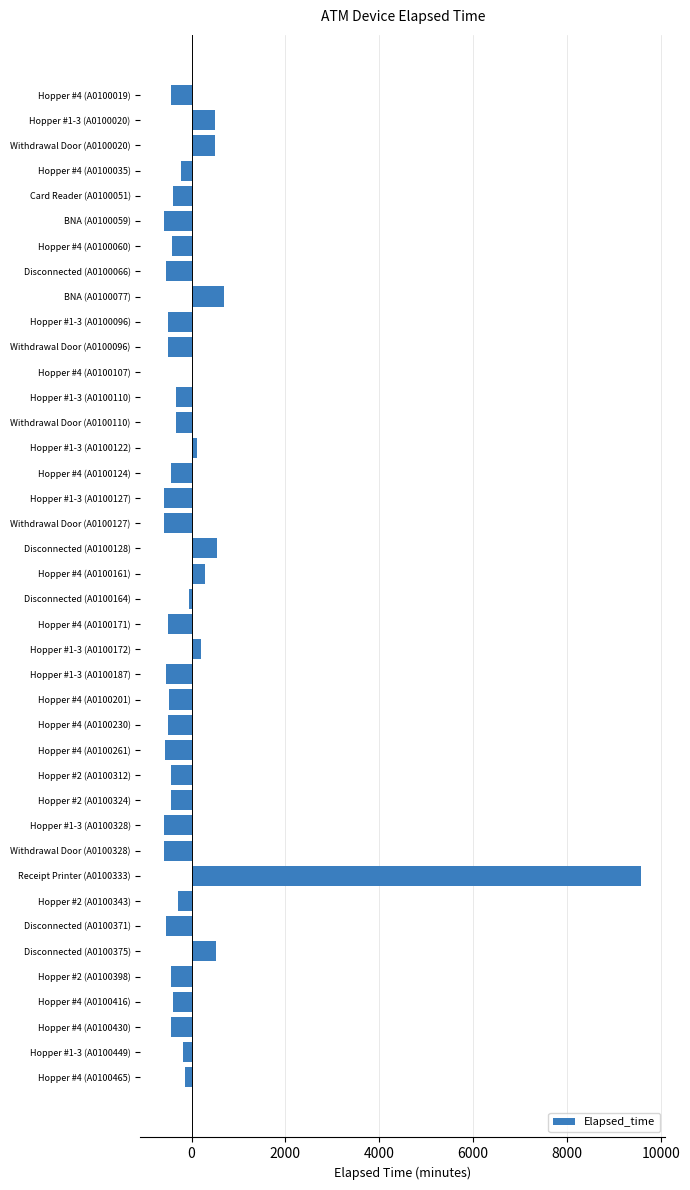

Which category has the highest value across all series?

Receipt Printer (A0100333)